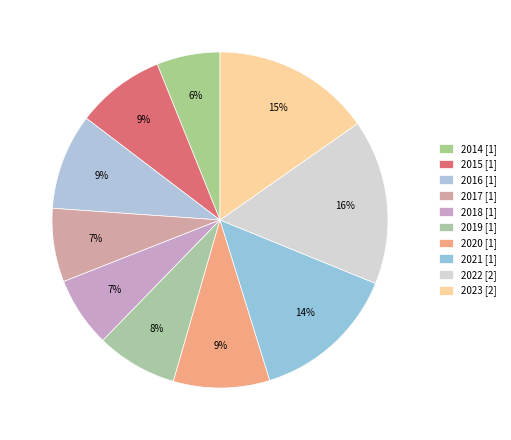

True or false: 2015 accounts for 9% of the total.

True